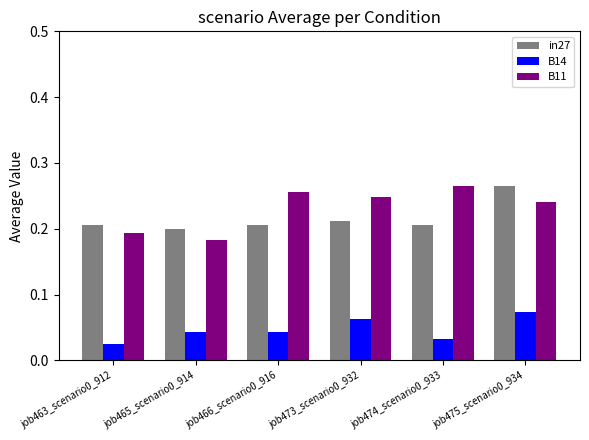

What position from the left is job466_scenario0_916?

3